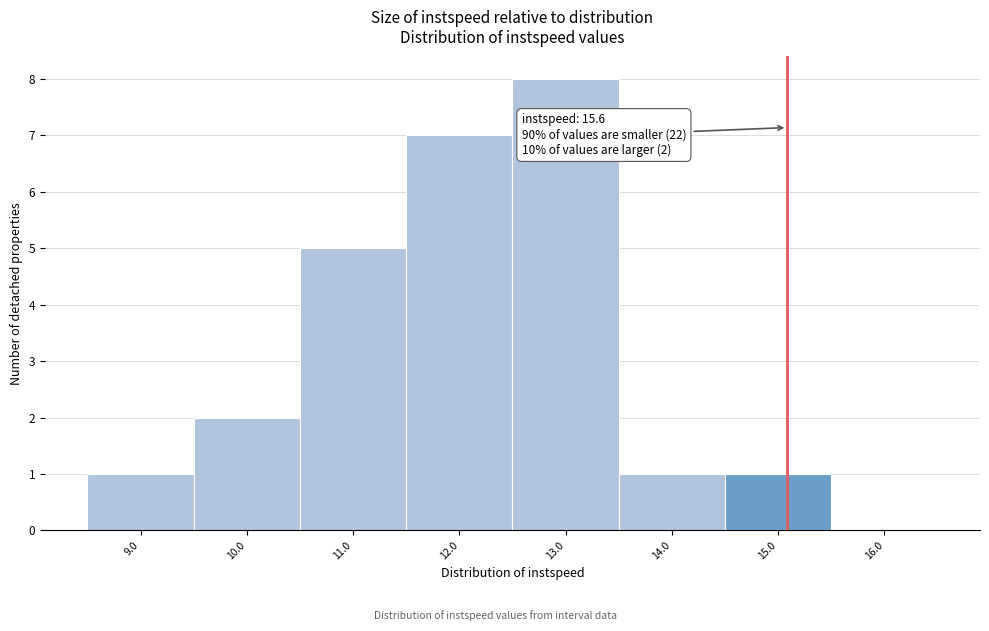

Reading left to right, what are all the values shown in this chart?

9.0=1	10.0=2	11.0=5	12.0=7	13.0=8	14.0=1	15.0=1	16.0=0